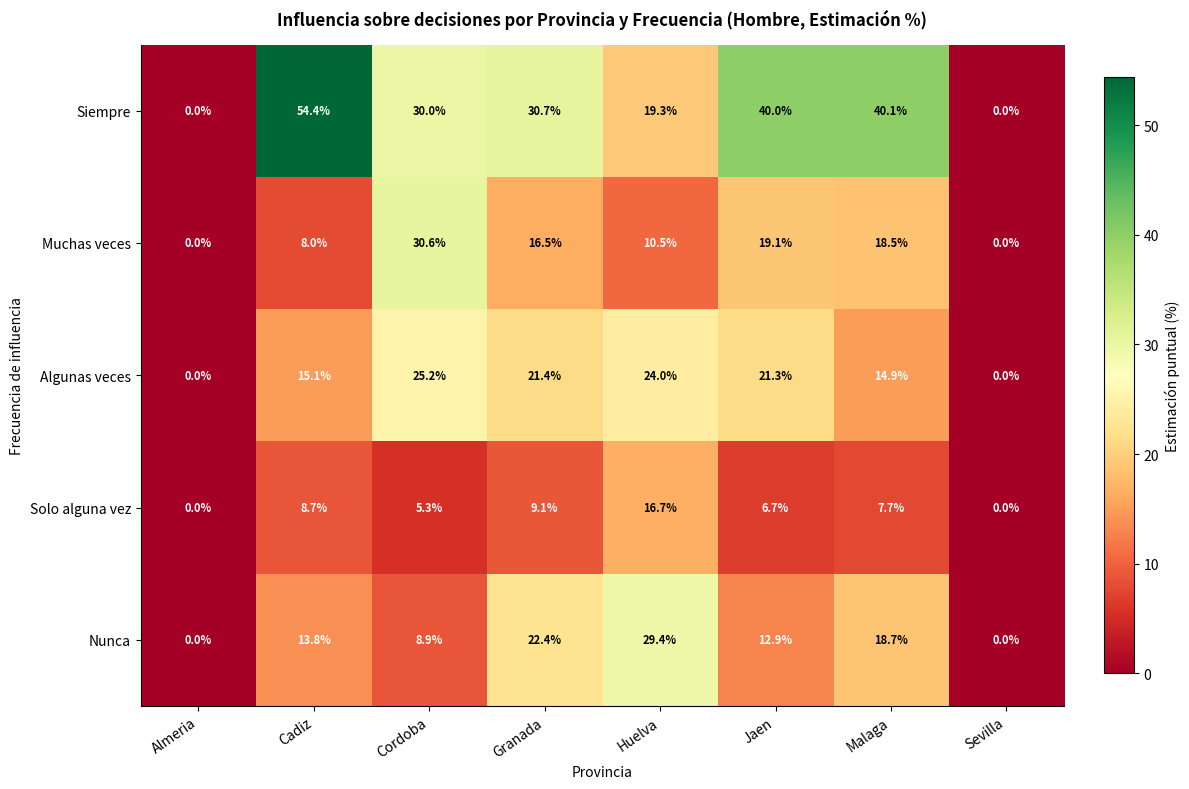

What is the greatest value displayed?

54.4